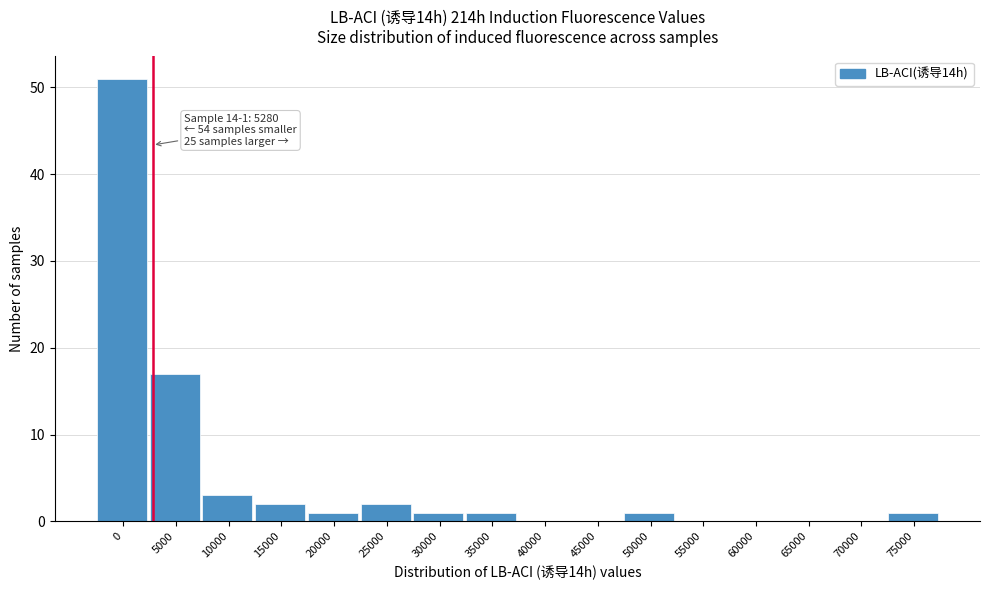

Reading left to right, transcribe all the data shown in this chart.

0=51	5000=17	10000=3	15000=2	20000=1	25000=2	30000=1	35000=1	40000=0	45000=0	50000=1	55000=0	60000=0	65000=0	70000=0	75000=1